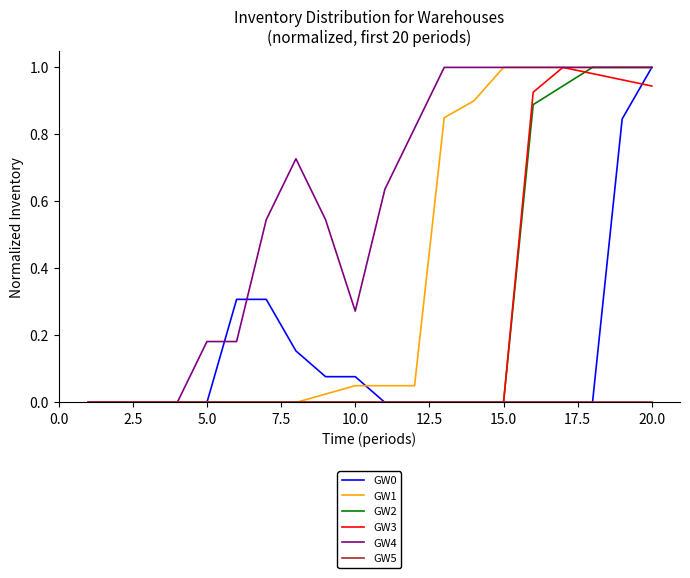

Which series has the largest total across all categories?

GW4